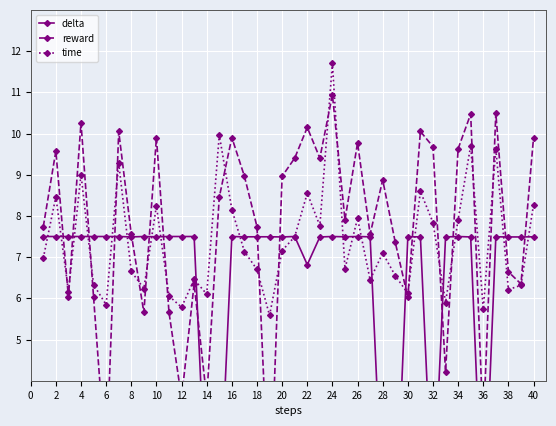

True or false: time has a value of 2.2 at 34.

False